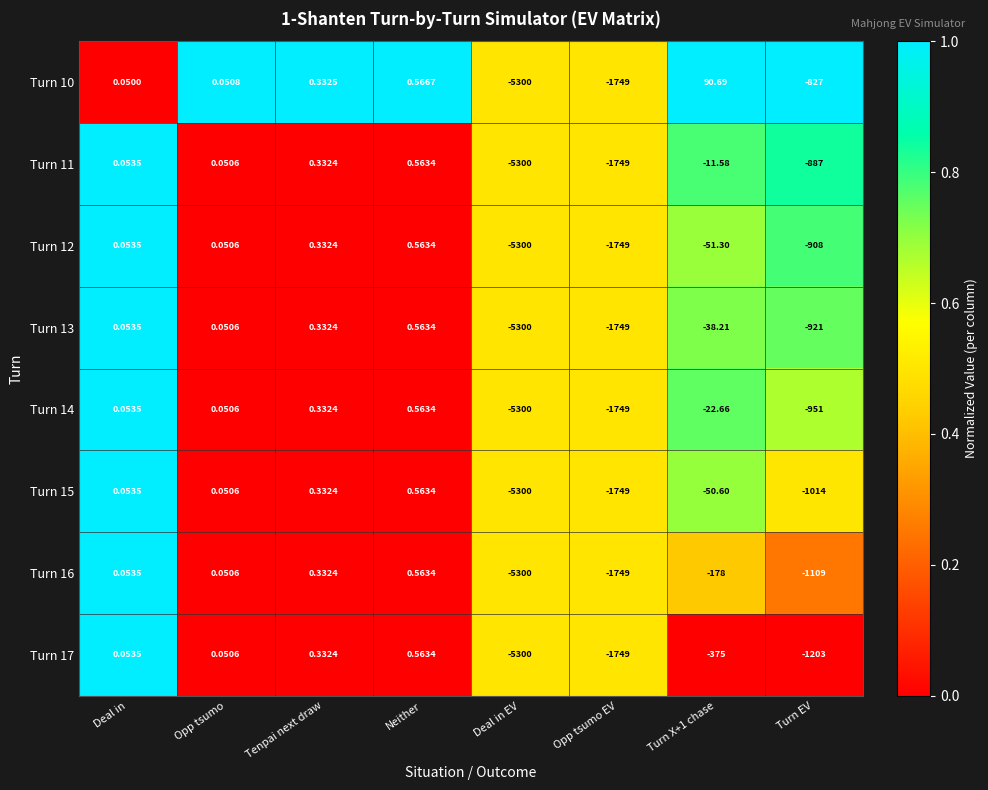

At which label is Turn 16 closest to -2649?

Opp tsumo EV